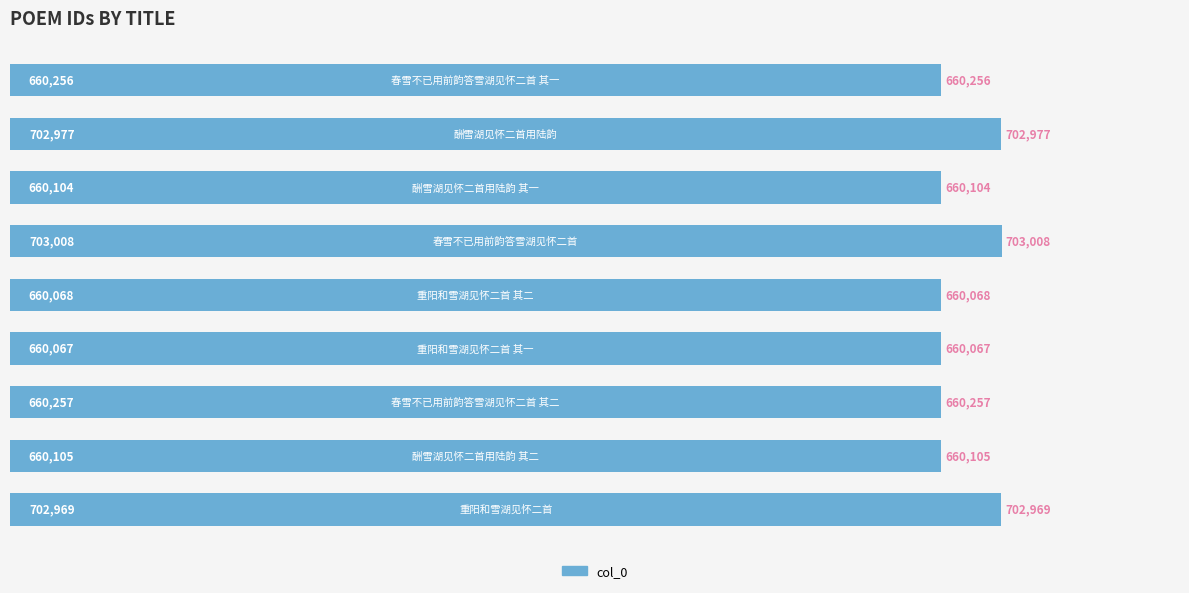

How many bars are there in total?

9